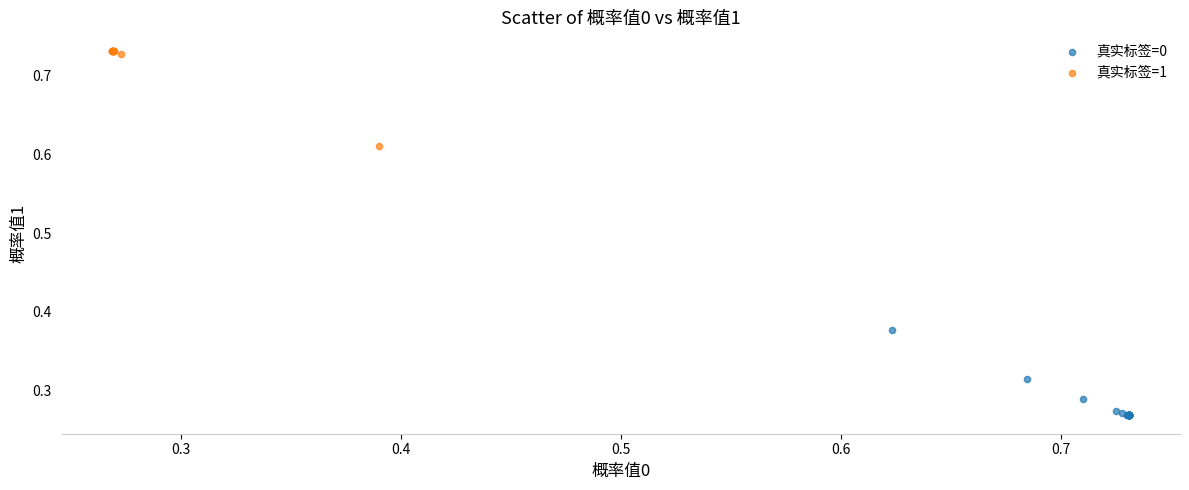

Which series contains the highest Y value?

真实标签=1